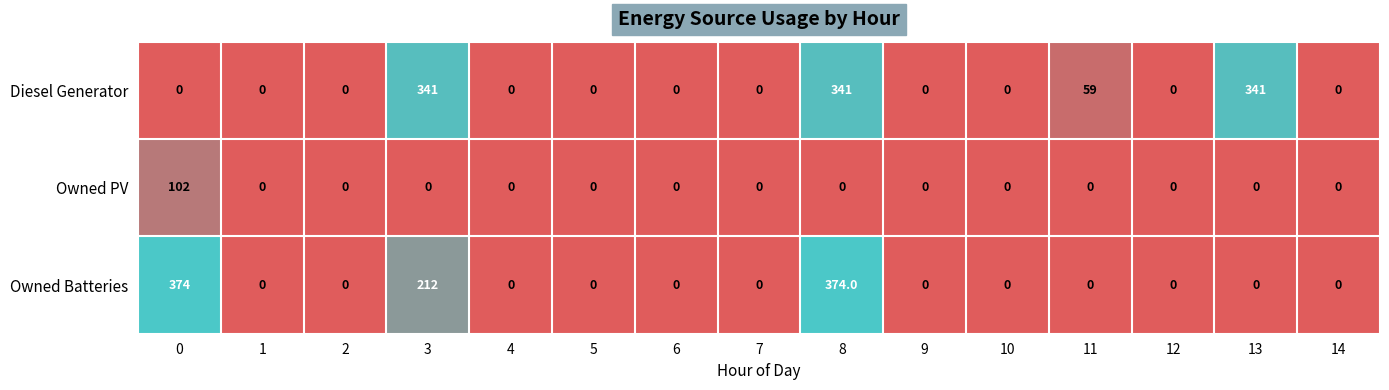

How many data points in Owned Batteries are above 0?

3